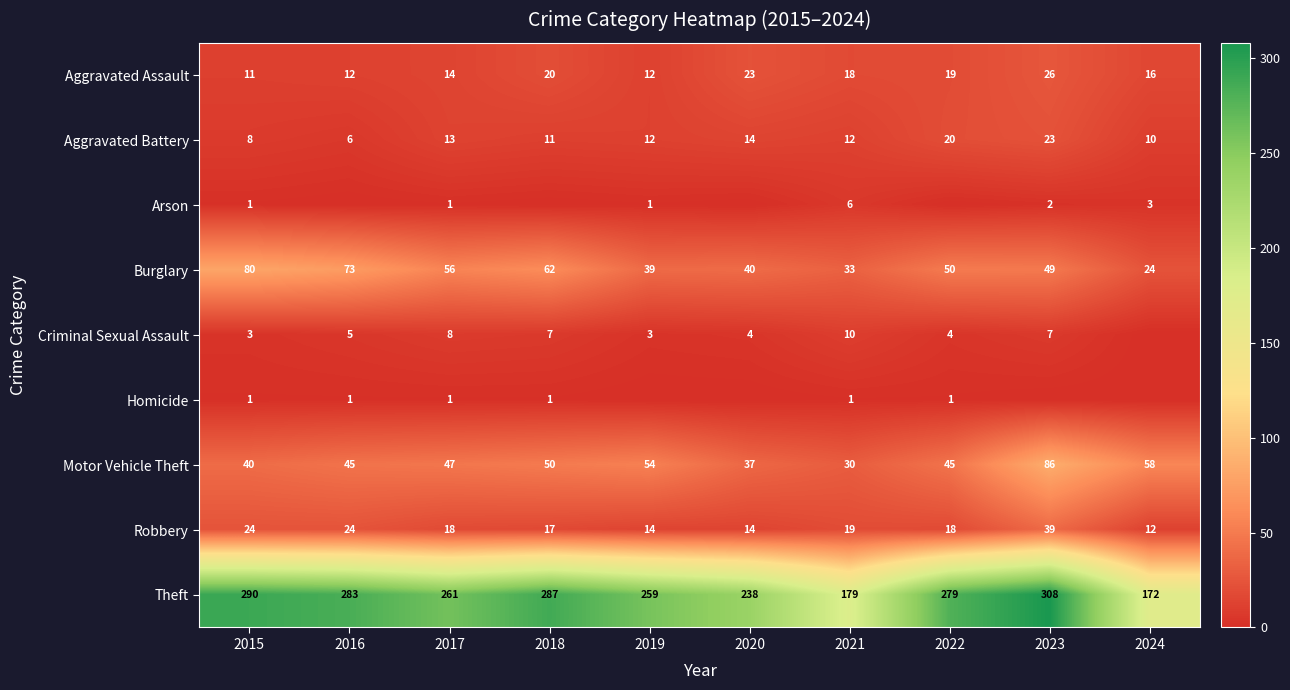

True or false: Homicide has a value of 1 at 2018.

True